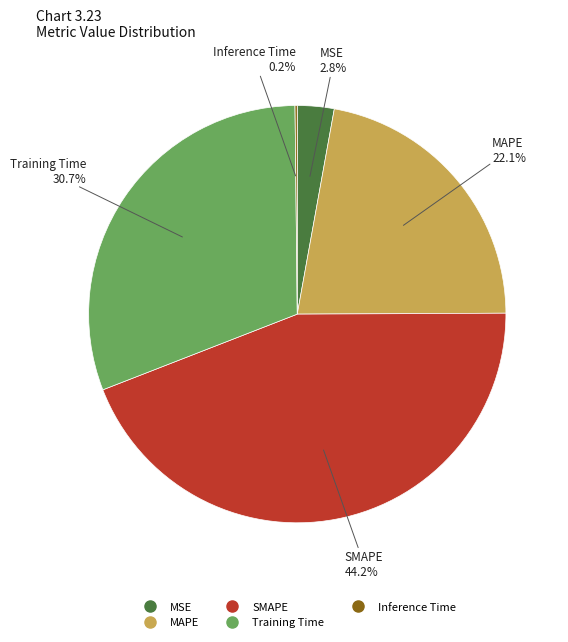

Is the sum of MSE and Training Time greater than half?

No